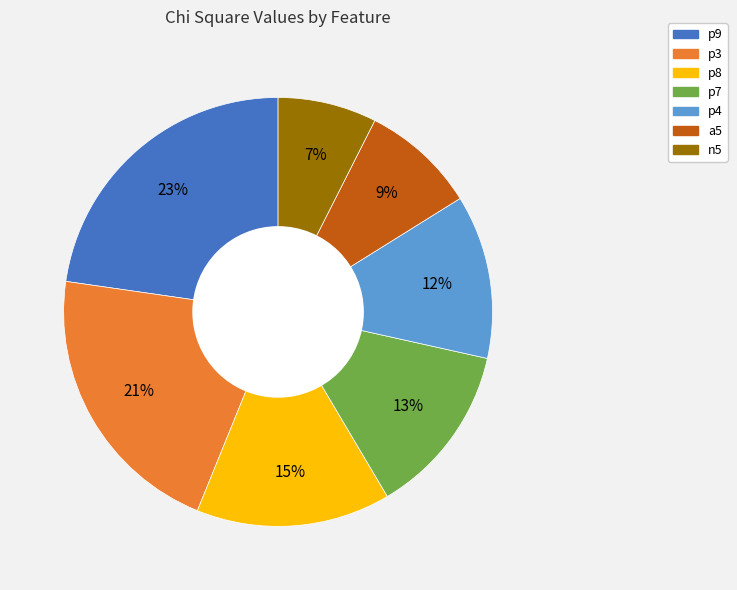

To the nearest percent, what portion does p8 represent?

15%